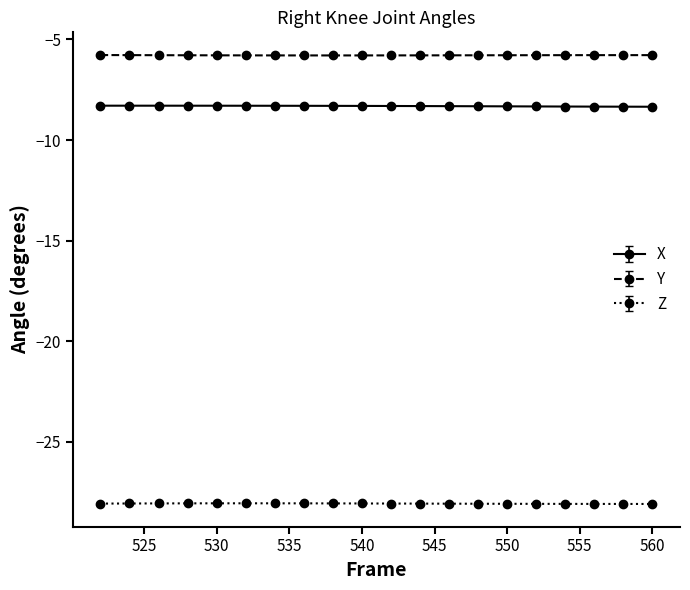

What is the value of the Z point at the 13th from the left?

-28.1